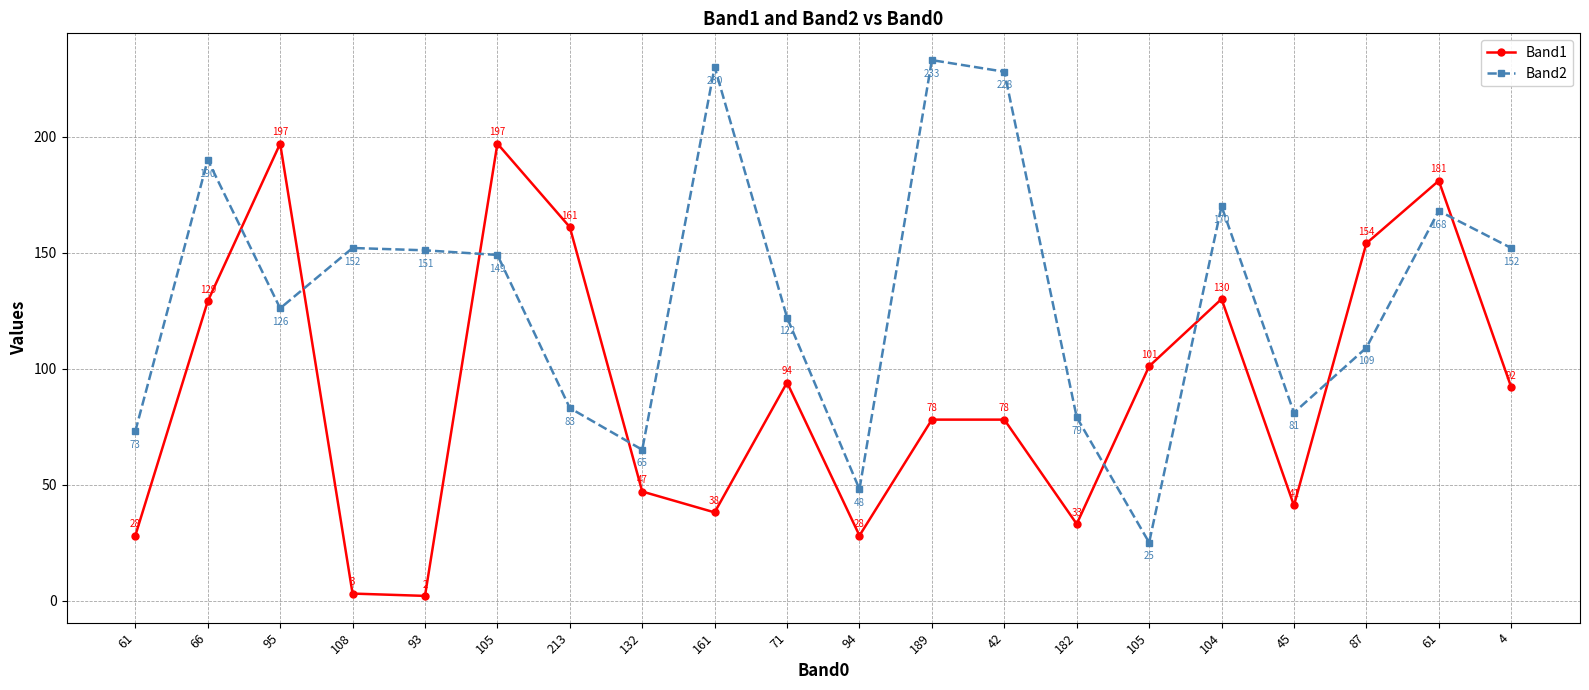

Between 104 and 182, which is larger?

104